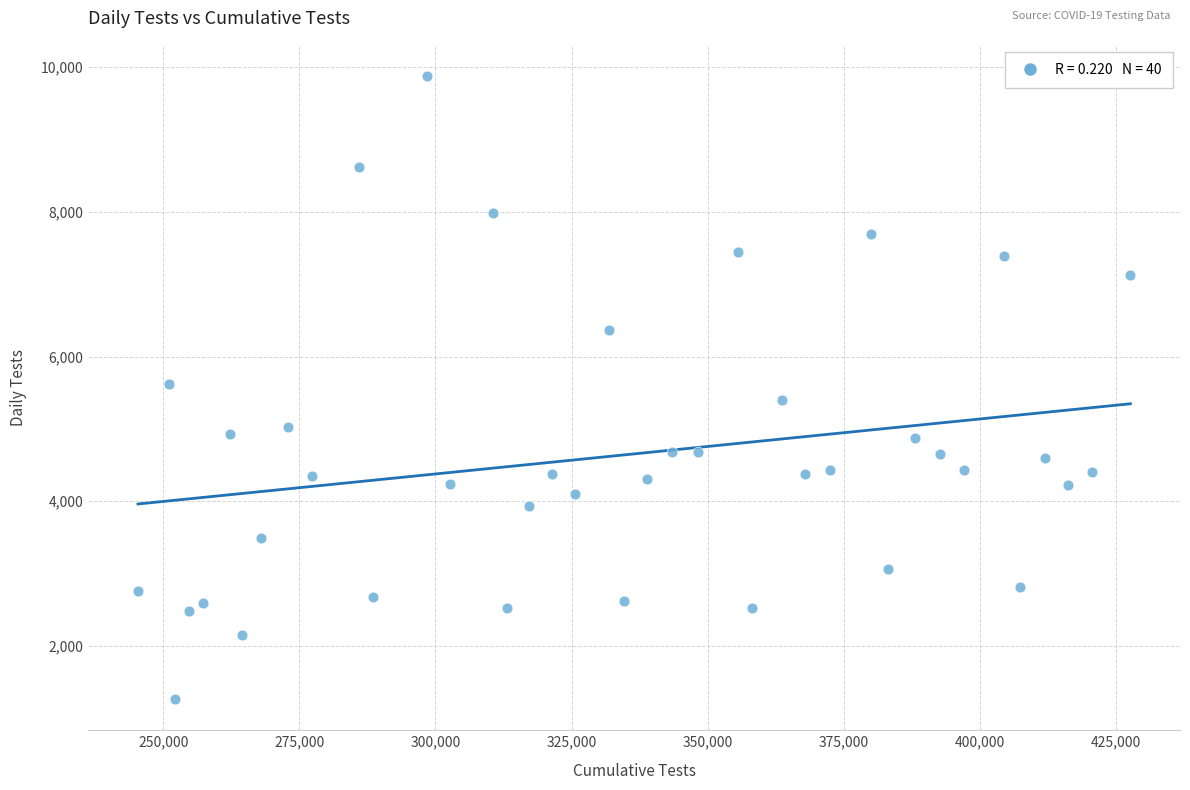

What is the range of X values (max minus min)?

182299